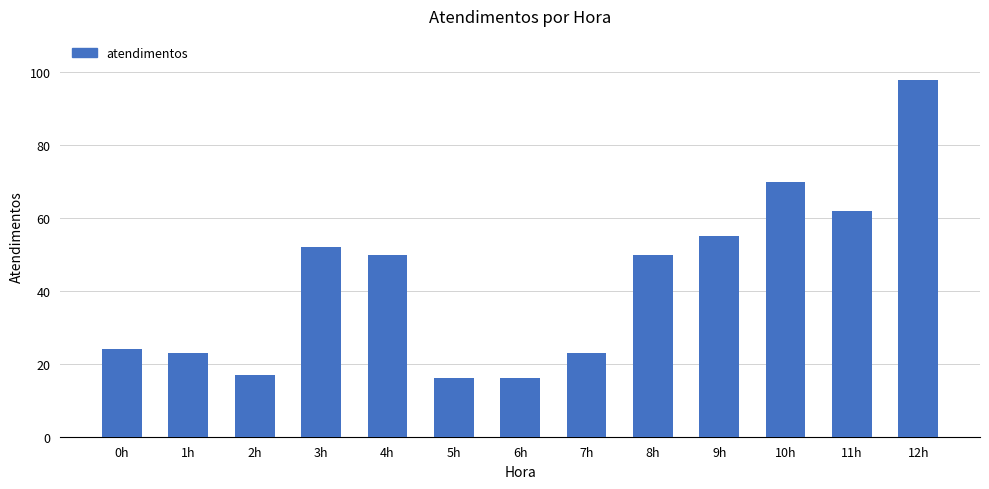

What is the greatest value displayed?

98